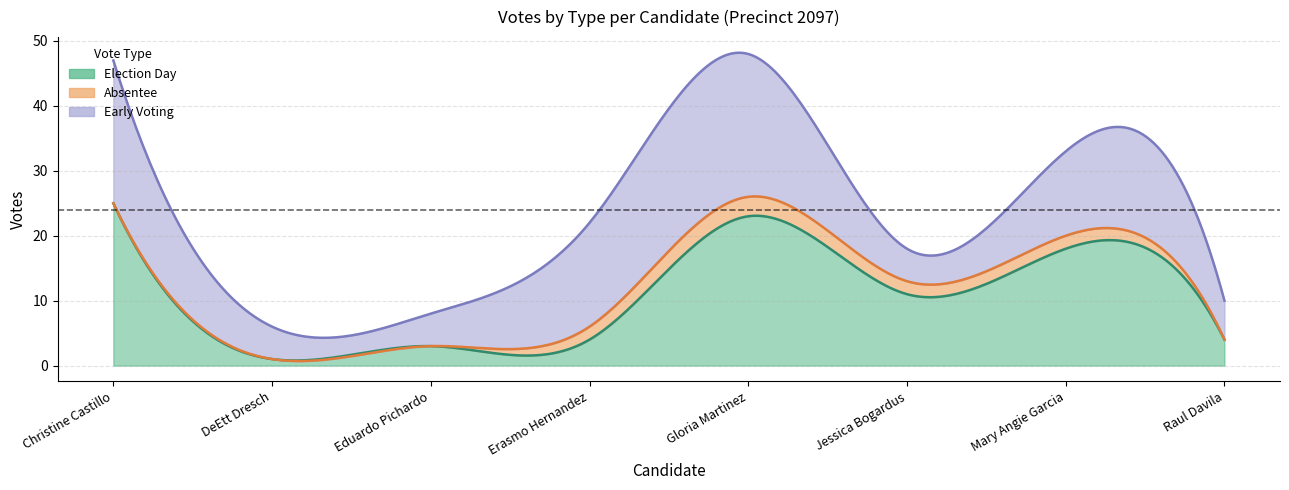

Reading right to left, what are all the values shown in this chart?

election_day: Raul Davila=4	Mary Angie Garcia=18	Jessica Bogardus=11	Gloria Martinez=23	Erasmo Hernandez=4	Eduardo Pichardo=3	DeEtt Dresch=1	Christine Castillo=25
absentee: Raul Davila=0	Mary Angie Garcia=2	Jessica Bogardus=2	Gloria Martinez=3	Erasmo Hernandez=2	Eduardo Pichardo=0	DeEtt Dresch=0	Christine Castillo=0
early_voting: Raul Davila=6	Mary Angie Garcia=13	Jessica Bogardus=5	Gloria Martinez=22	Erasmo Hernandez=16	Eduardo Pichardo=5	DeEtt Dresch=5	Christine Castillo=22